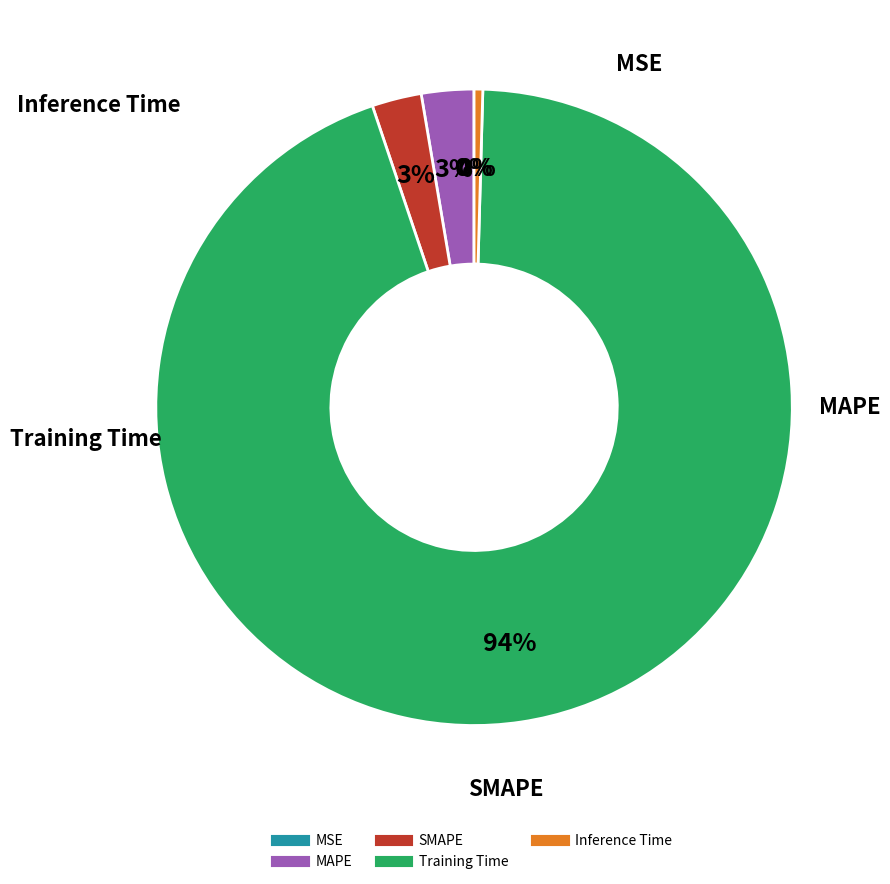

Does Training Time account for over 50% of the chart?

Yes